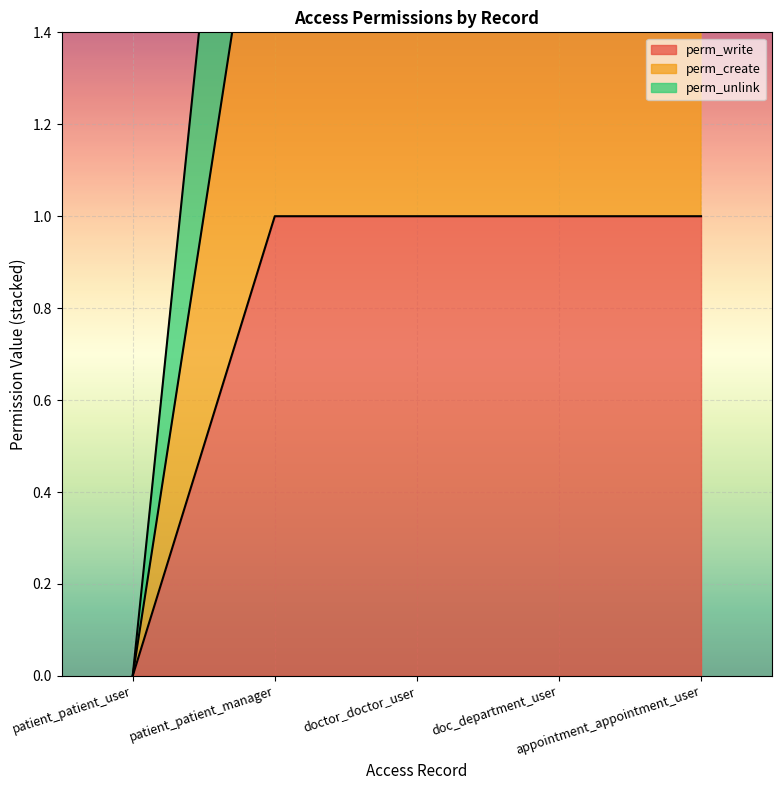

What is the average value of the perm_create series?

2